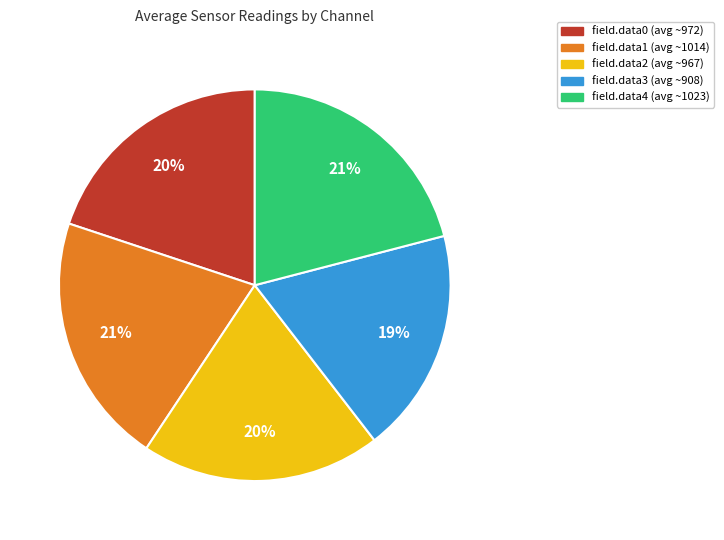

Is the sum of field.data4 (avg ~1023) and field.data1 (avg ~1014) greater than half?

No